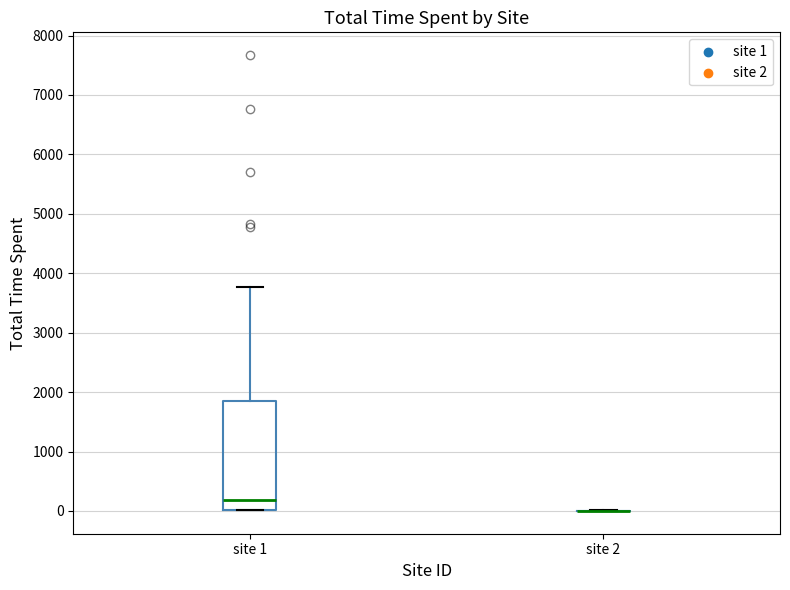

Comparing the boxes themselves (not the whiskers), which one is the tallest?

site 1